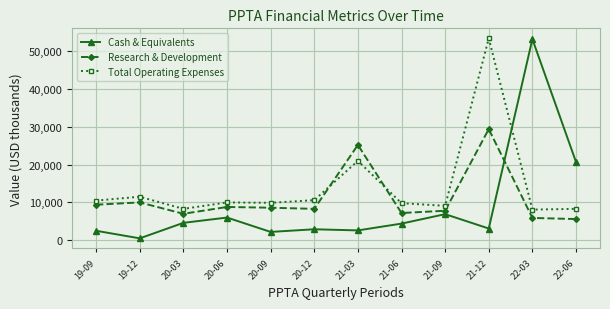

The value of Cash & Equivalents at 22-06 is 20700. True or false?

True